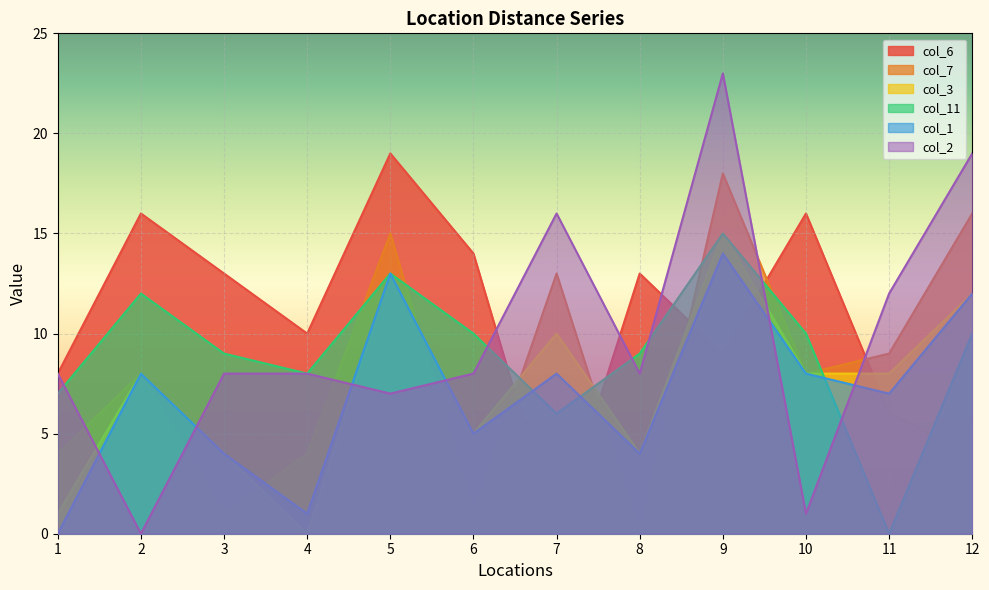

Does the chart display data point markers on the line(s)?

No